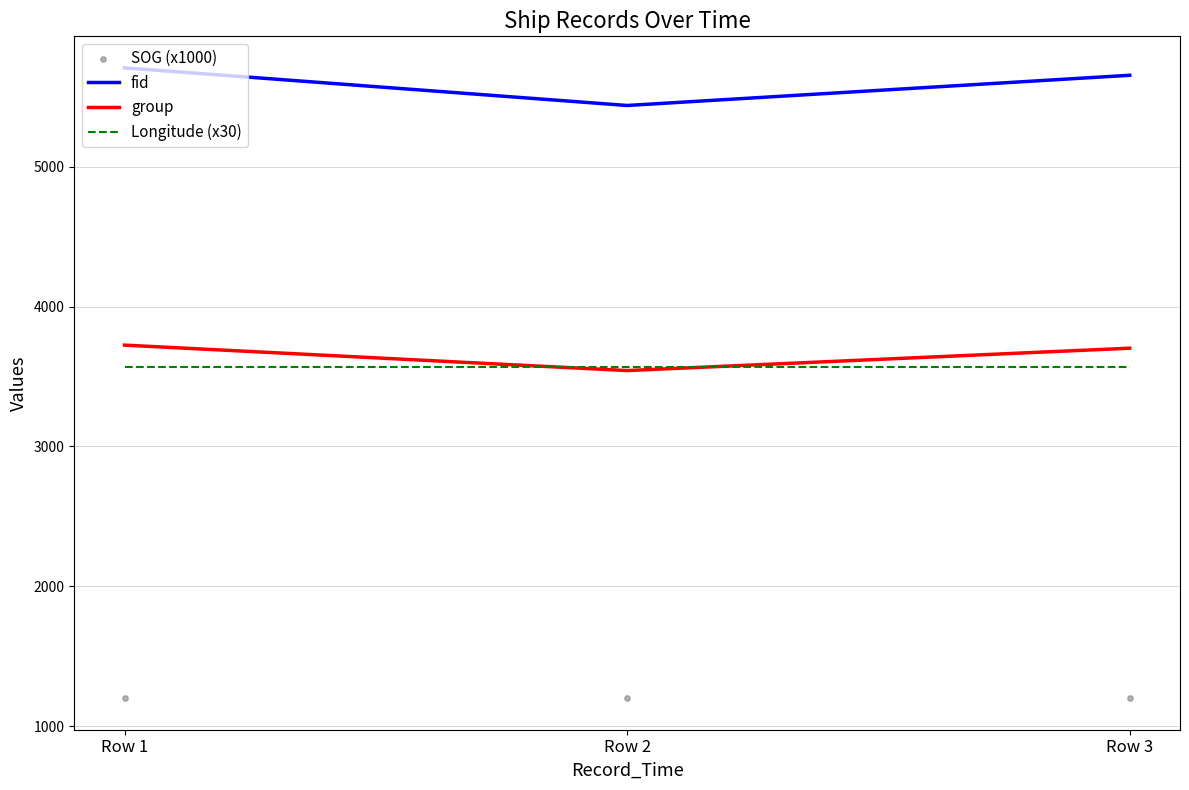

Which series has the largest total across all categories?

fid